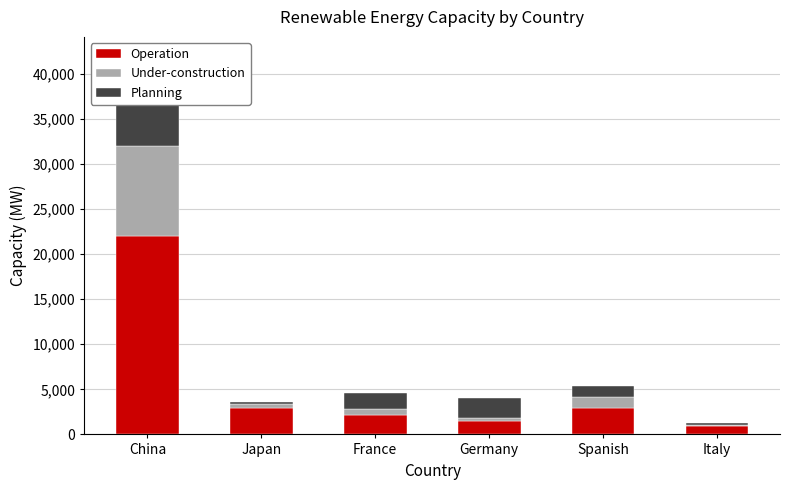

What is the difference between the maximum and minimum values in the Planning series?

9800